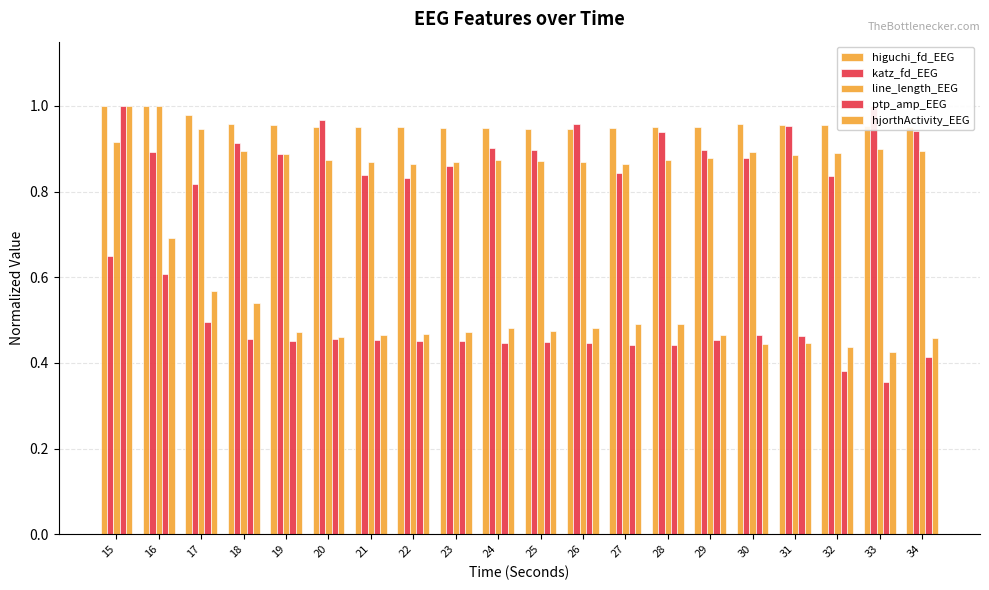

At which category is the sum across all series the highest?

15